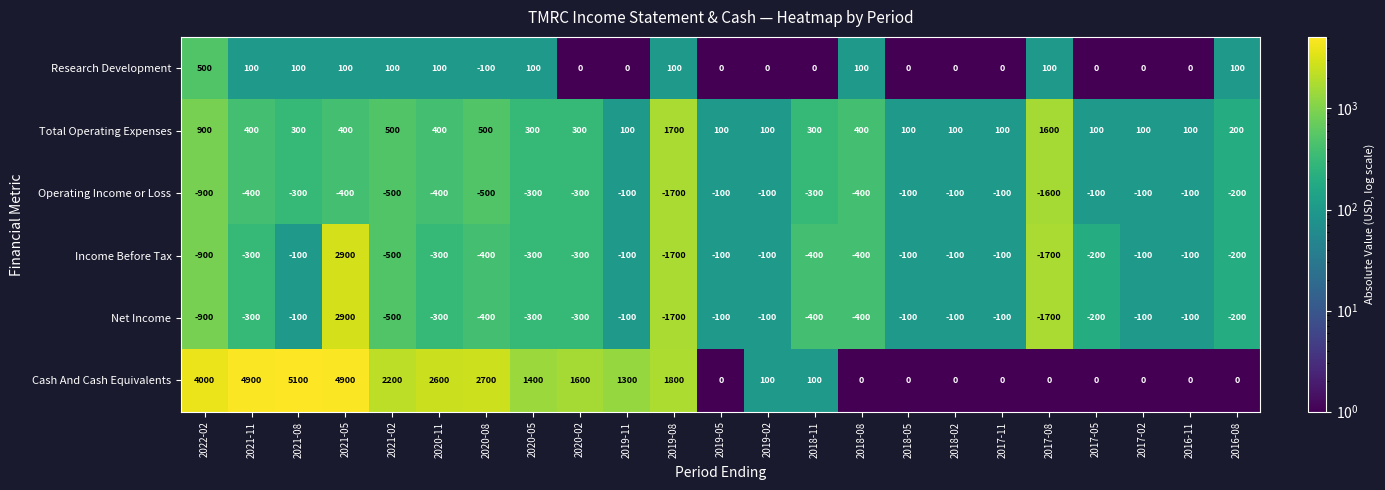

True or false: Net Income has a value of -100 at 2021-08.

True